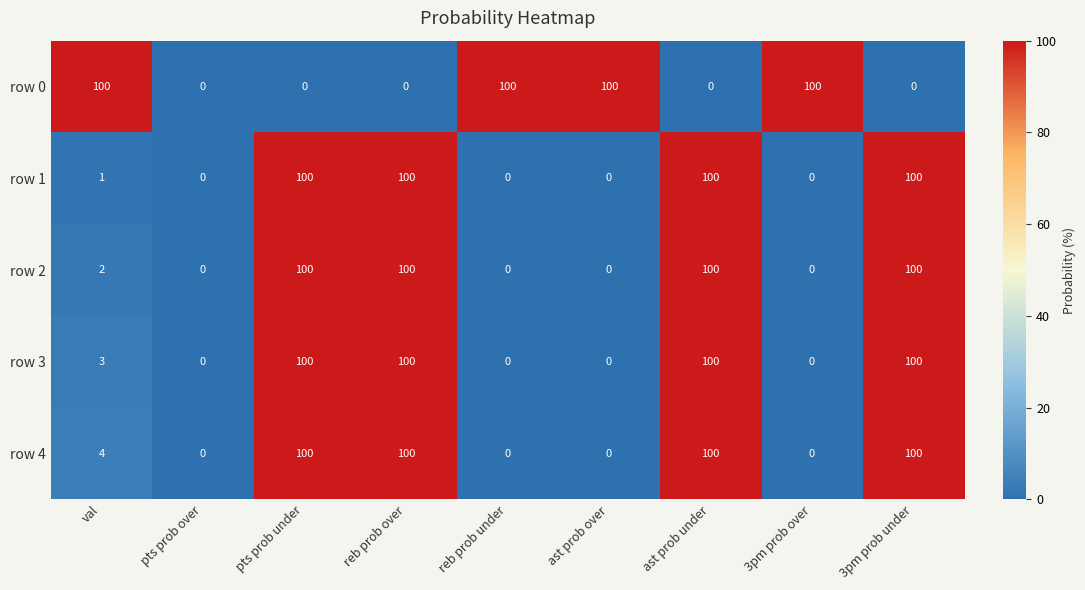

What is the highest value of the row 3 series?

100